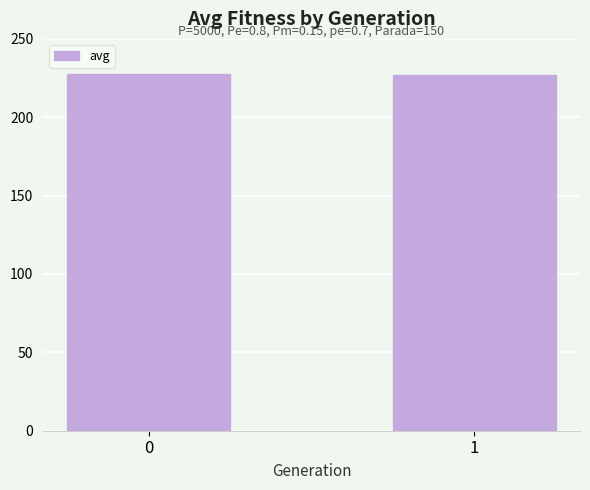

What is the value of the 1st bar from the left?

227.8